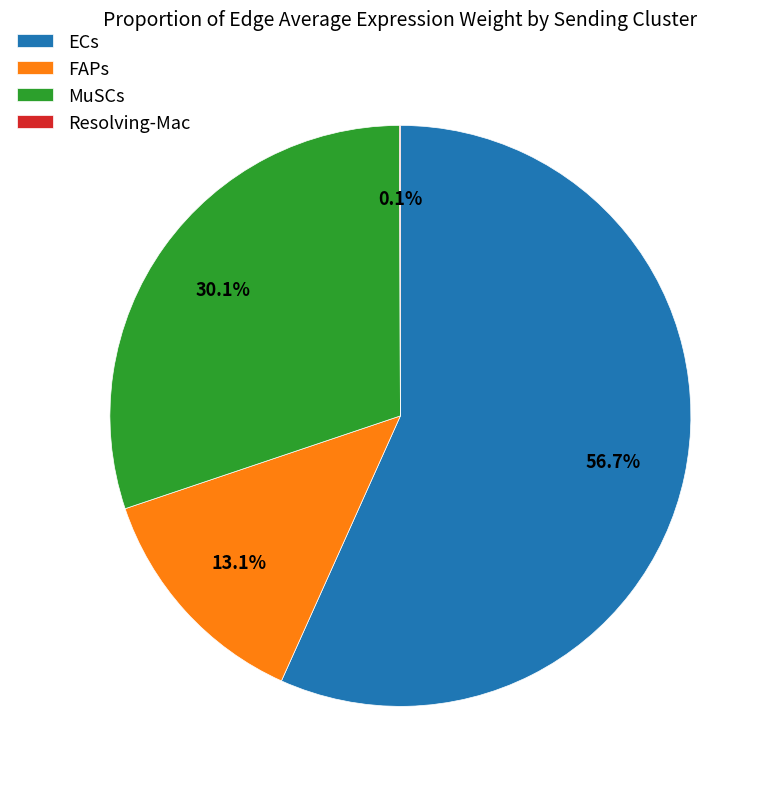

Combined, what portion of the pie is ECs and FAPs?

69.8%